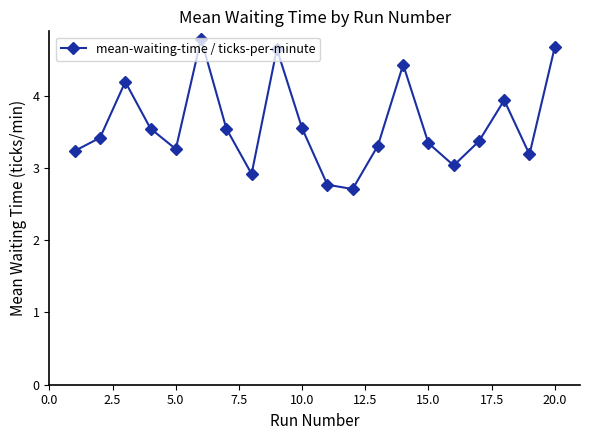

What is the difference between the second highest and second lowest values?

1.9